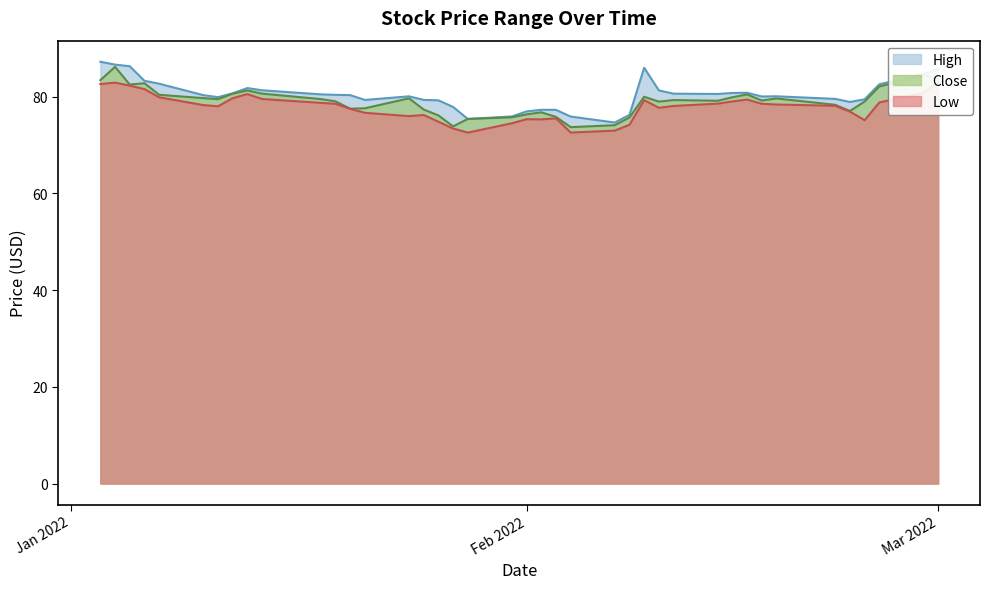

What is the difference between the maximum and second lowest values in the Close series?

12.3